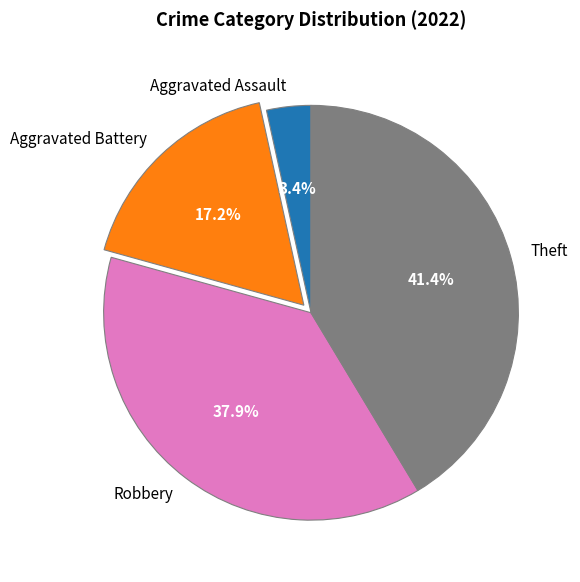

Count the number of slices in the pie.

4